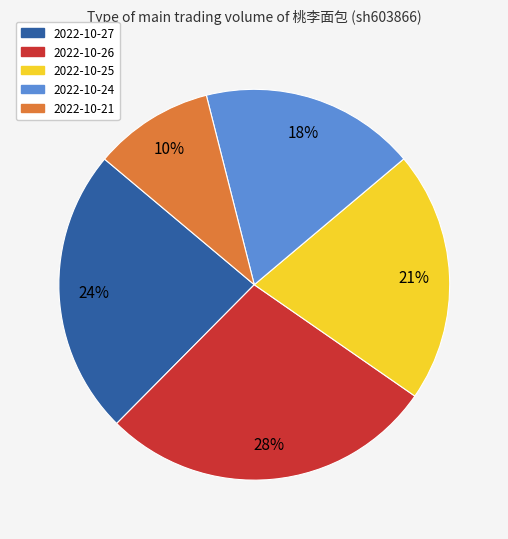

What is the ratio of the value at 2022-10-26 to the value at 2022-10-25?

1.3